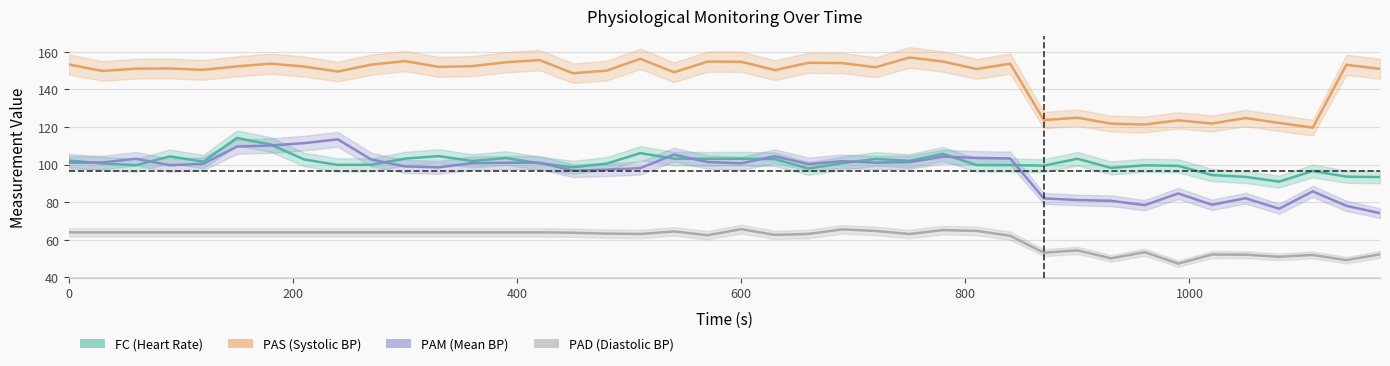

The PAM series shows 101.0 at 0. True or false?

True